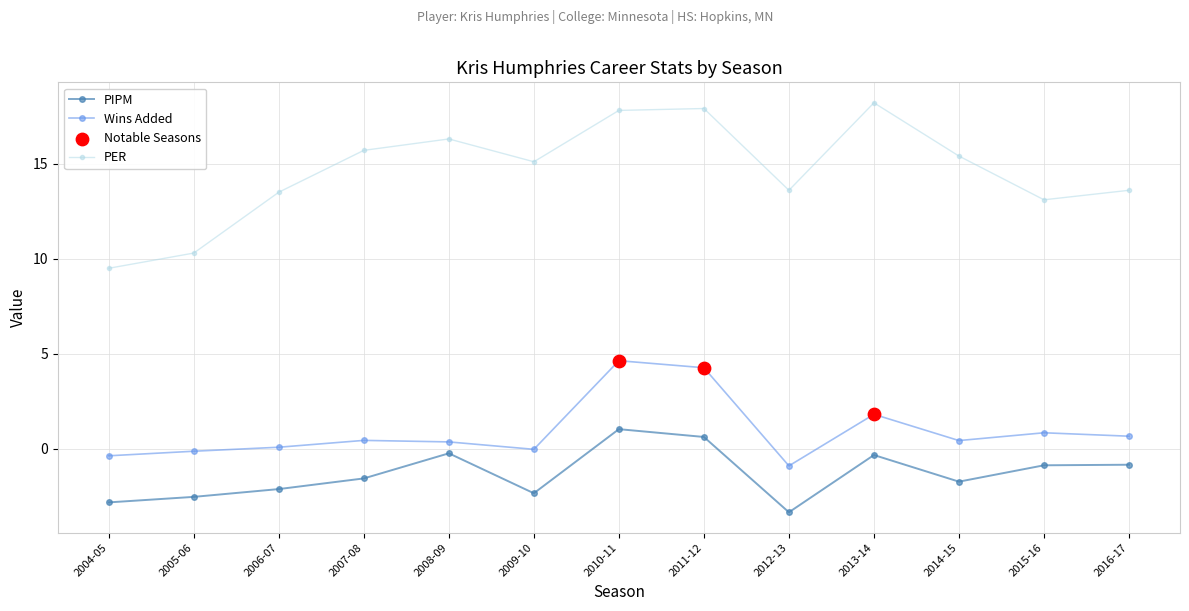

Which series has the largest range (max minus min)?

PER